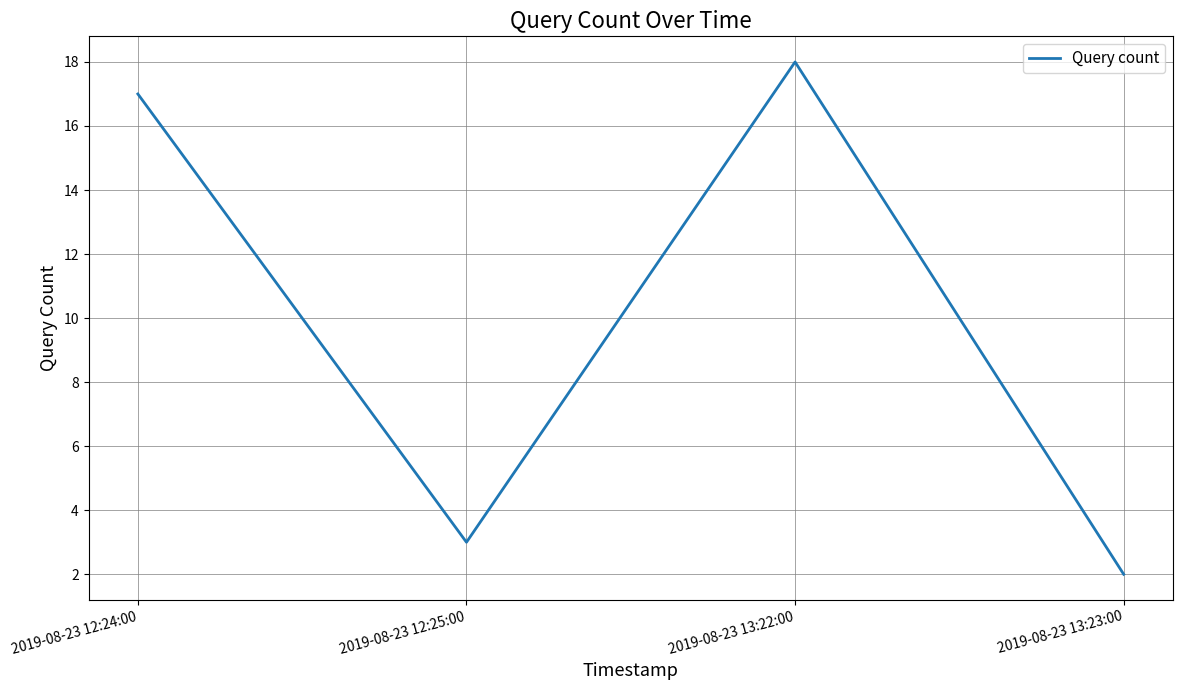

True or false: the data has more than 2 interior local peaks.

False